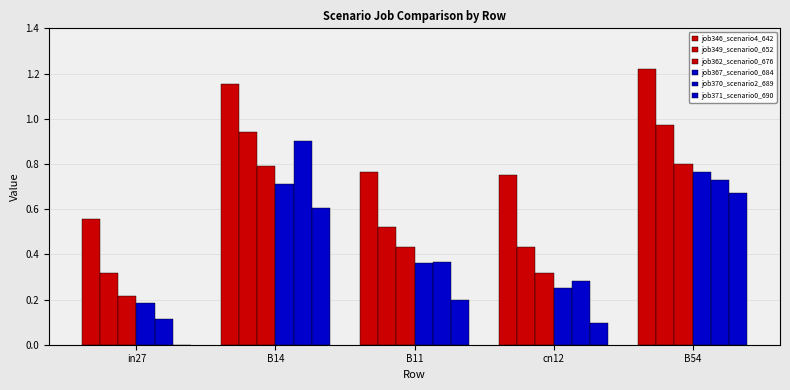

What is the difference between the second highest and minimum values in the job349_scenario0_652 series?

0.6